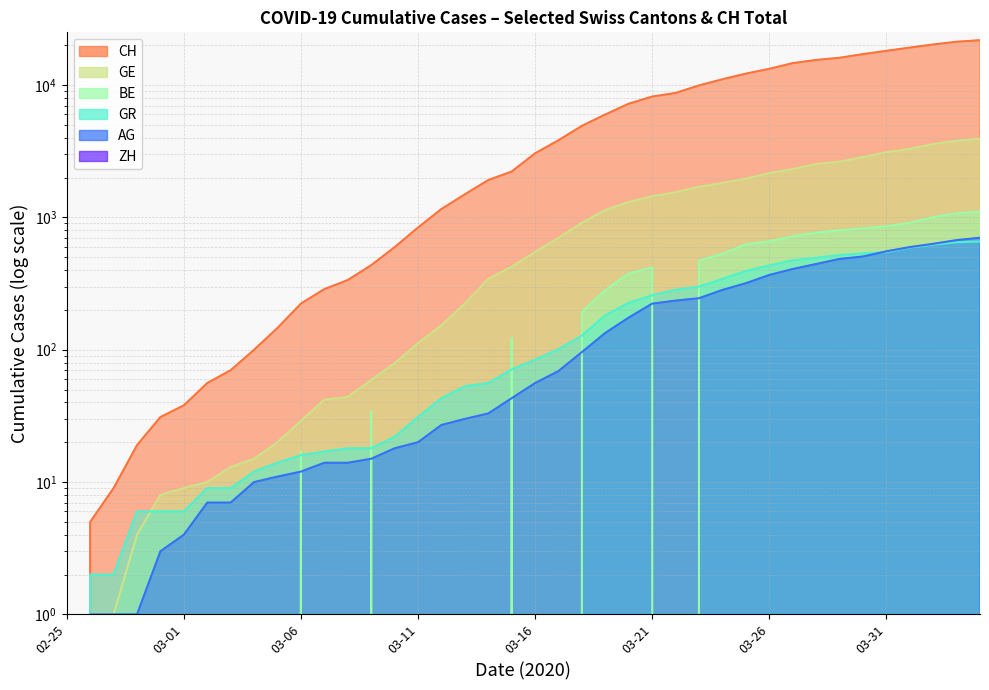

The value of CH at 2020-03-22 is 8709. True or false?

True